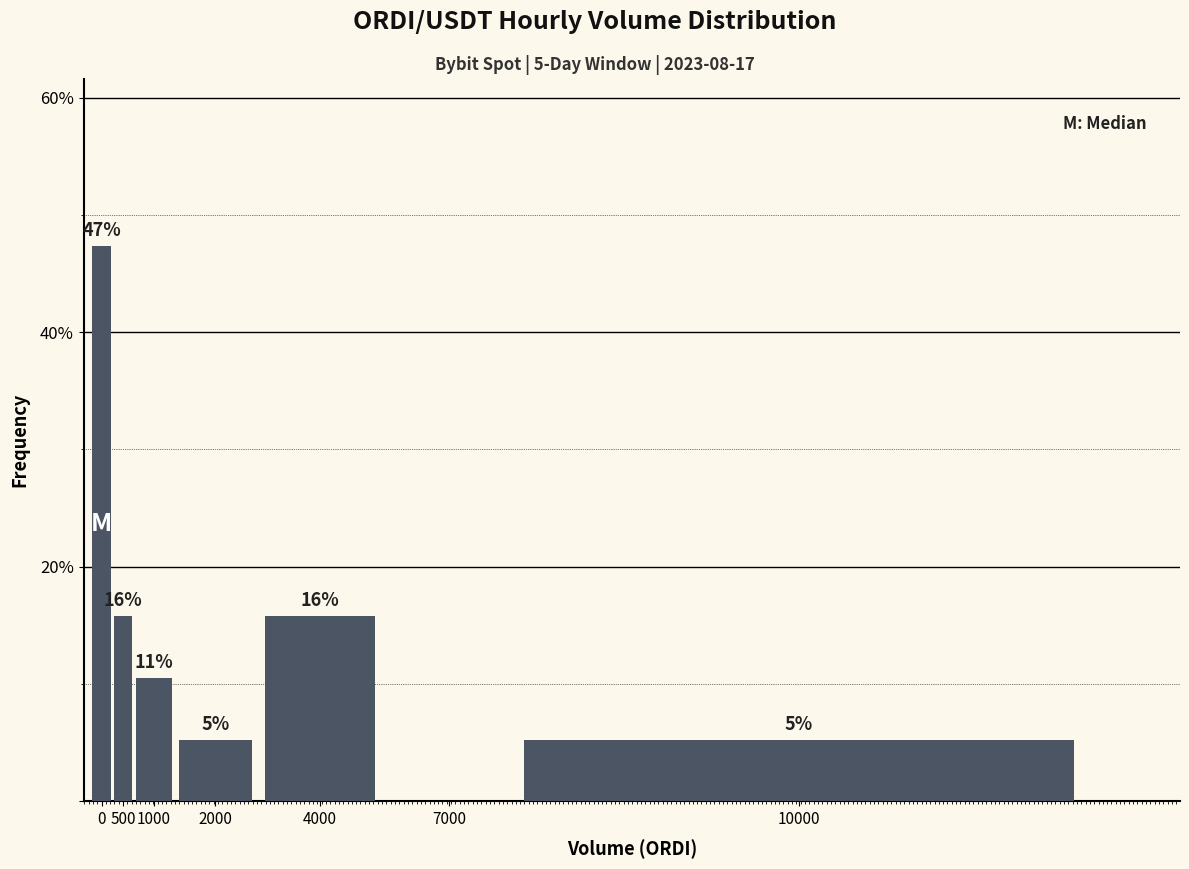

Are the bars horizontal?

No